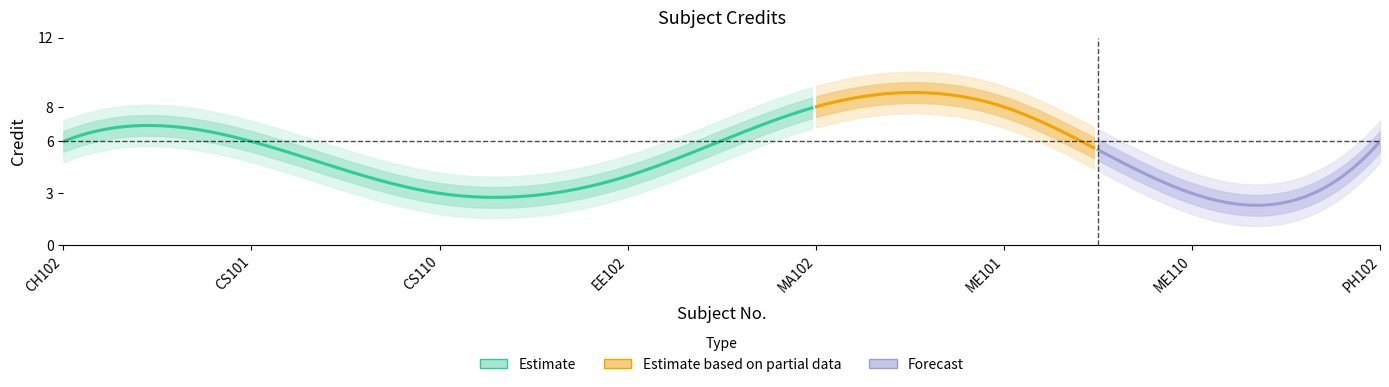

Reading left to right, what are all the values shown in this chart?

CH102=6	CS101=6	CS110=3	EE102=4	MA102=8	ME101=8	ME110=3	PH102=6